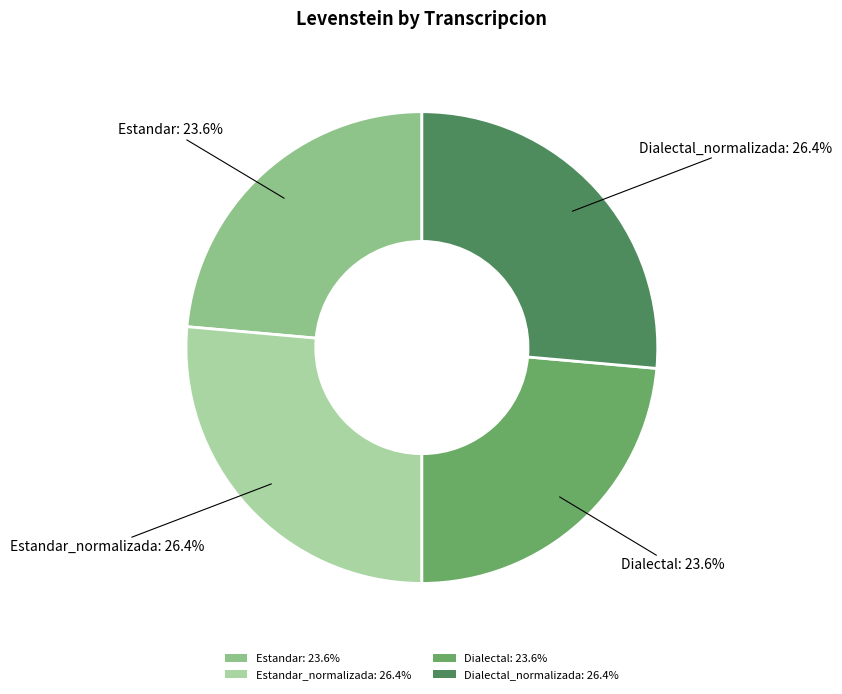

Count the number of slices in the pie.

4